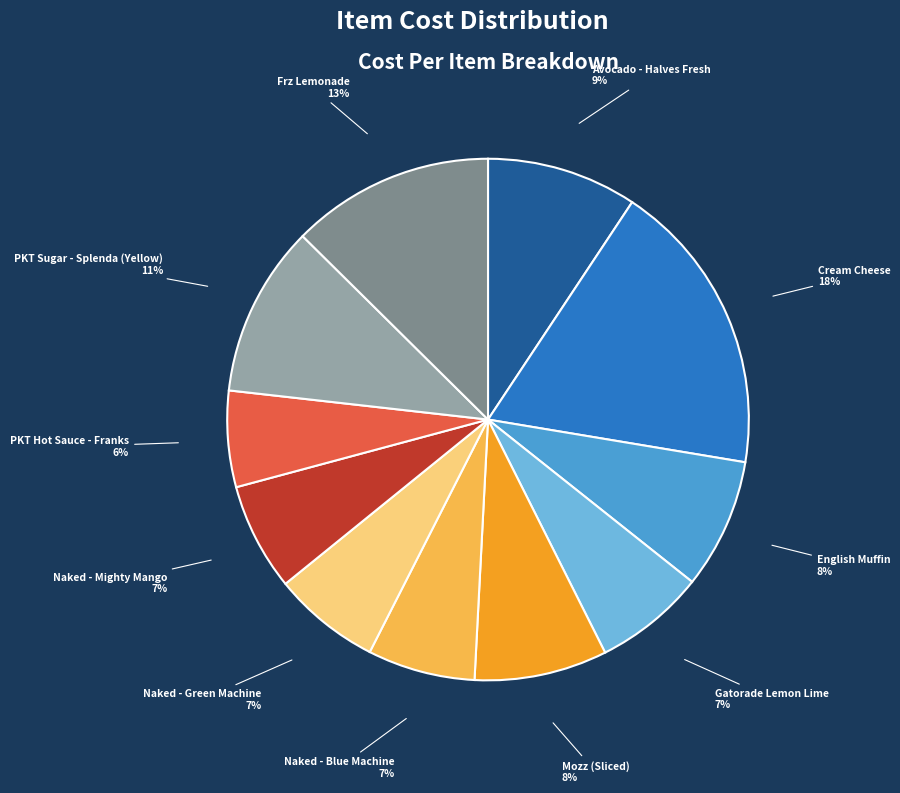

Does PKT Hot Sauce - Franks account for over 50% of the chart?

No